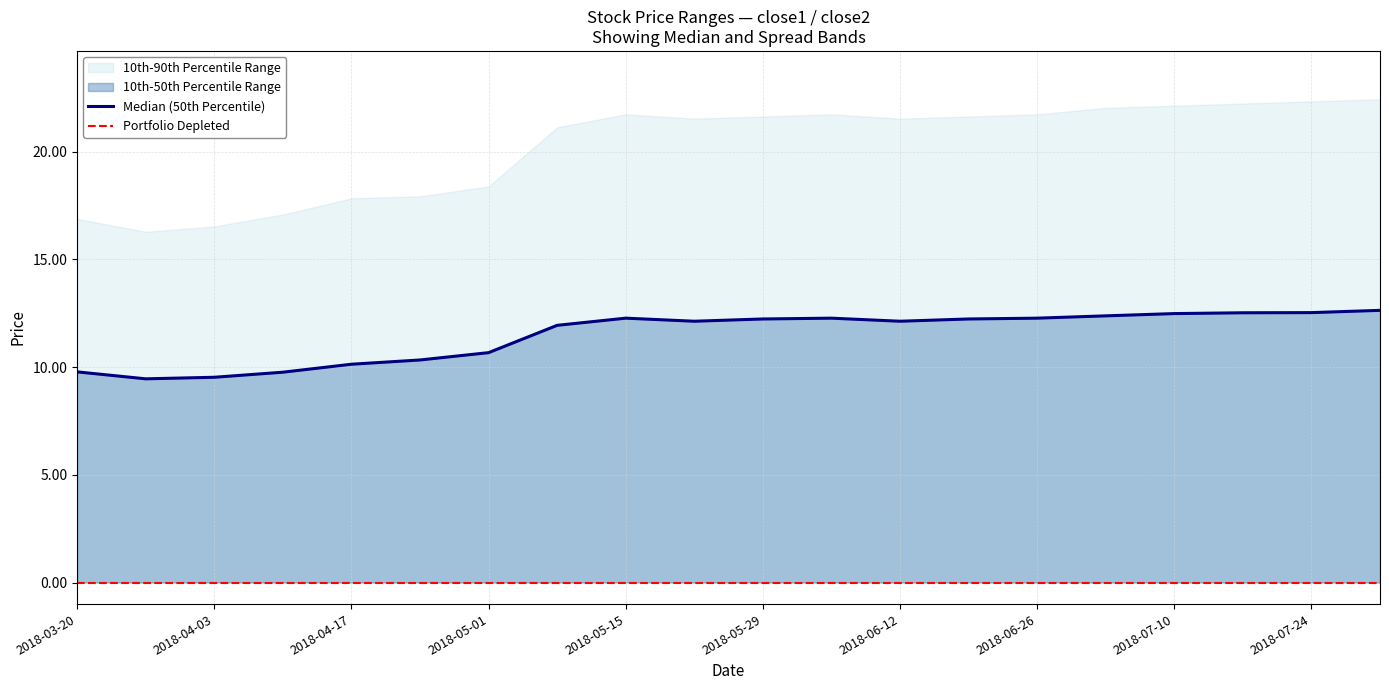

The close1 series shows 16.5 at spread. True or false?

True